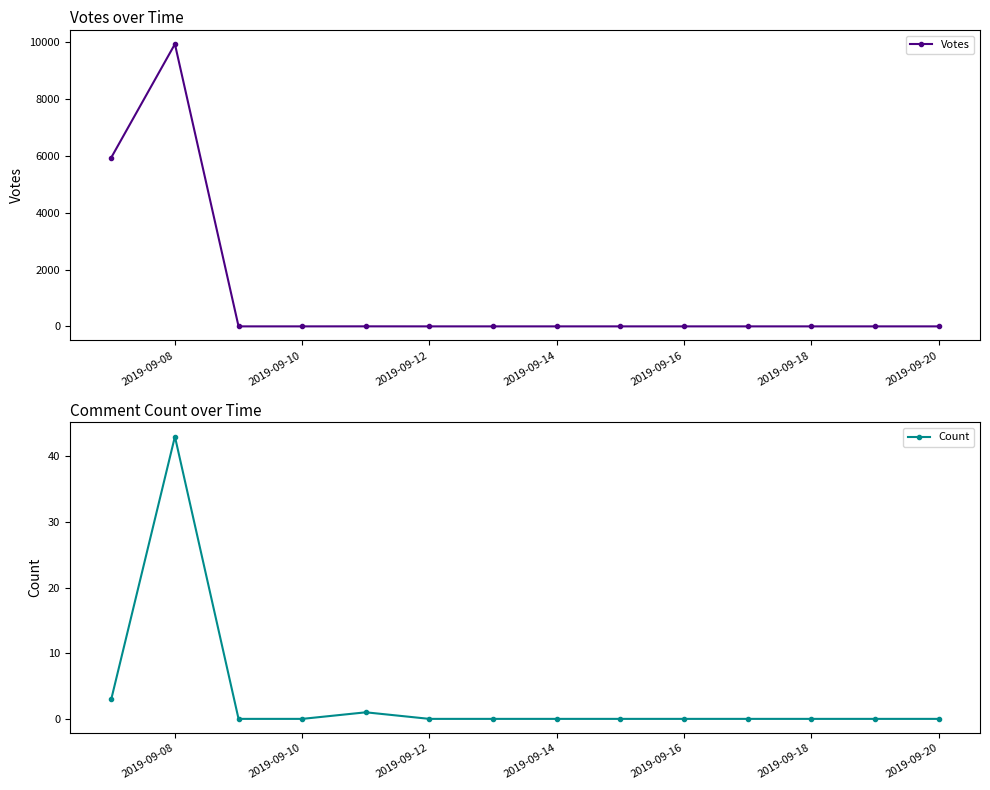

True or false: Votes and Count cross at least once.

False